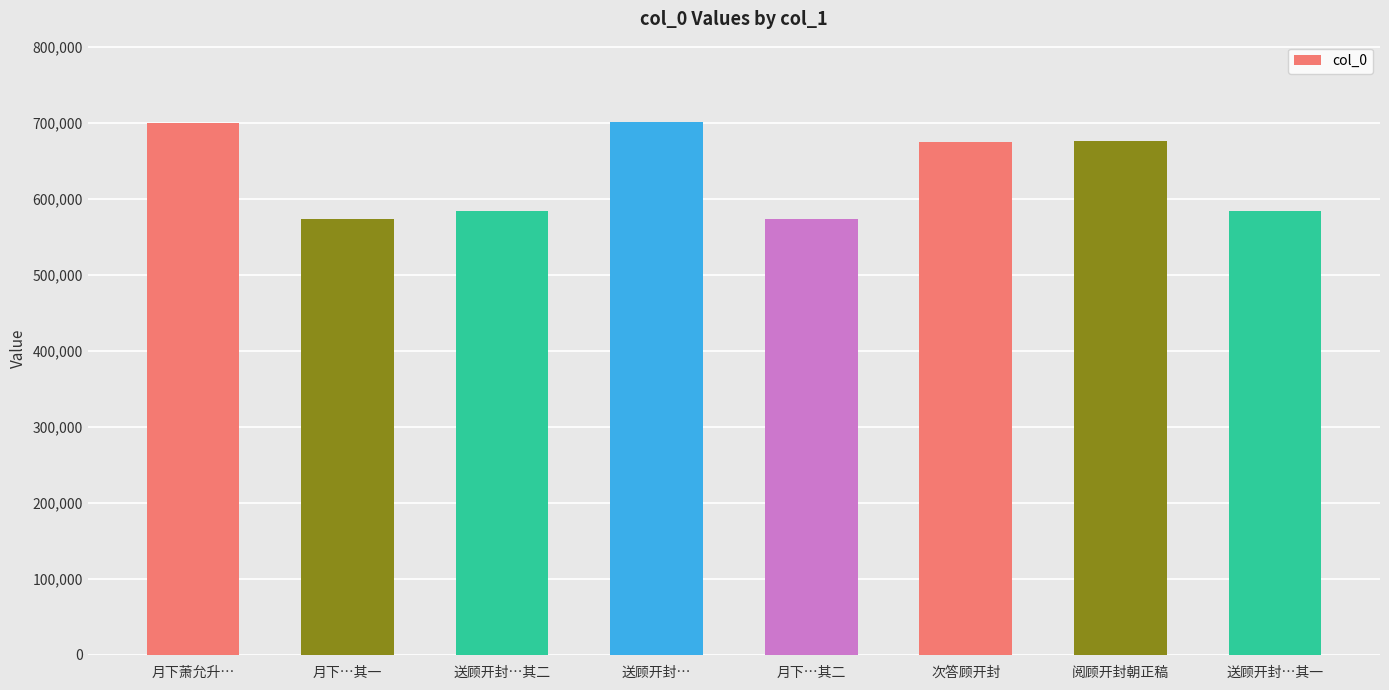

Which has a higher value, 阅顾开封朝正稿 or 送顾开封…其一?

阅顾开封朝正稿